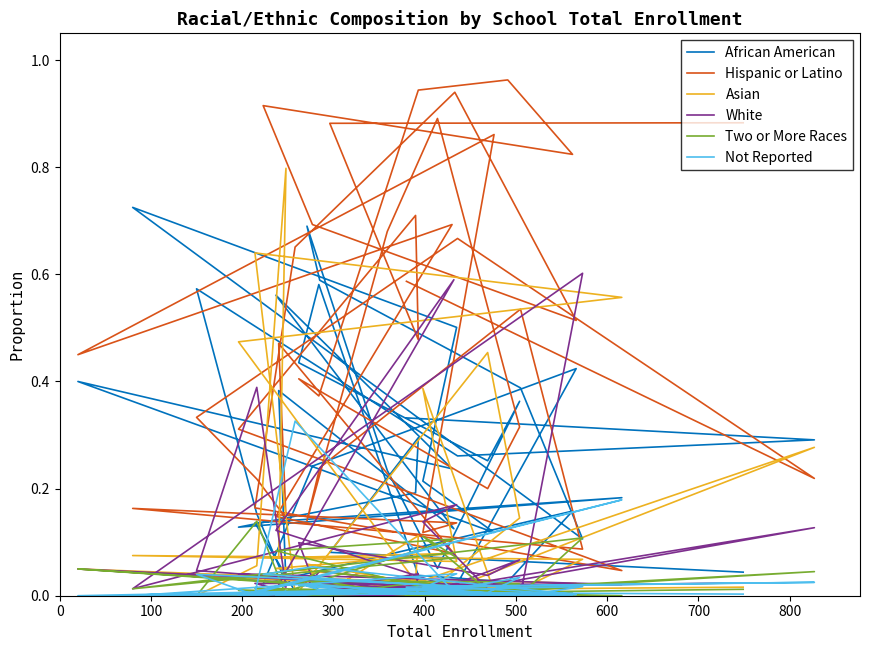

What is the average value of the Hispanic or Latino series?

0.5